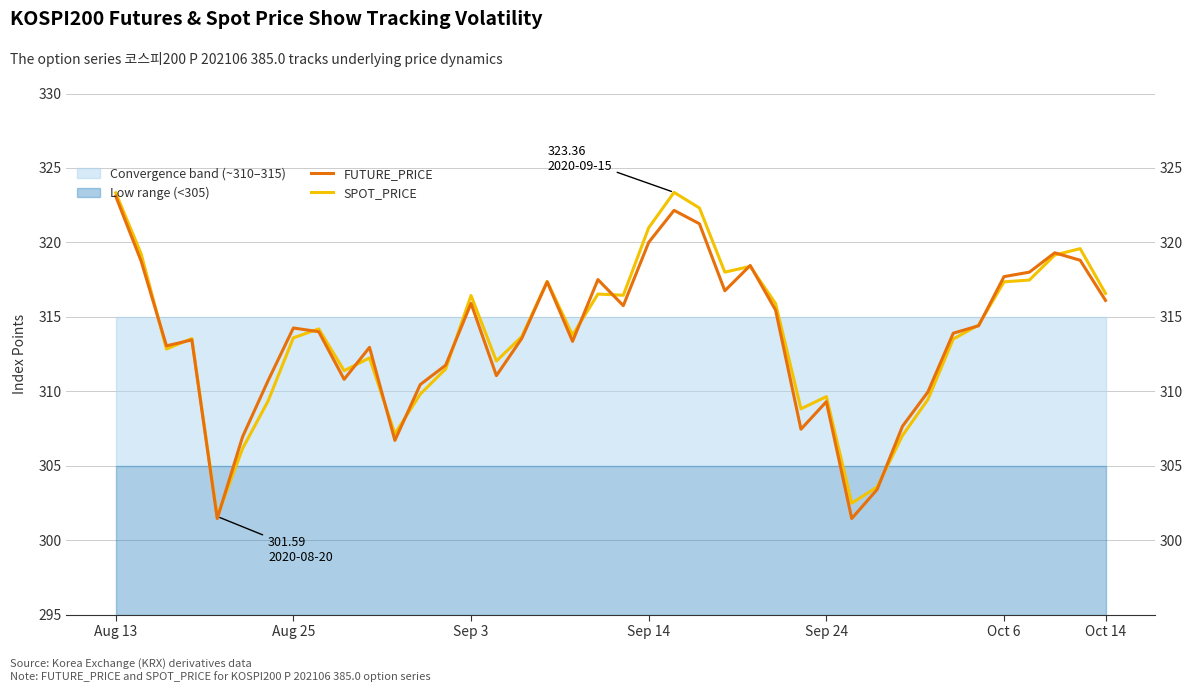

Is it true that SPOT_PRICE equals 185.7 at 9?

False